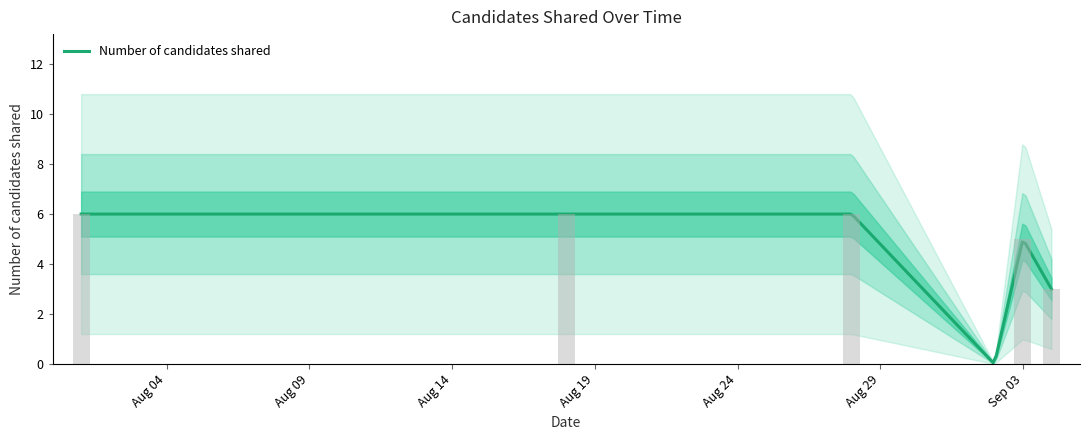

Are the bars grouped side by side (vs. stacked)?

No